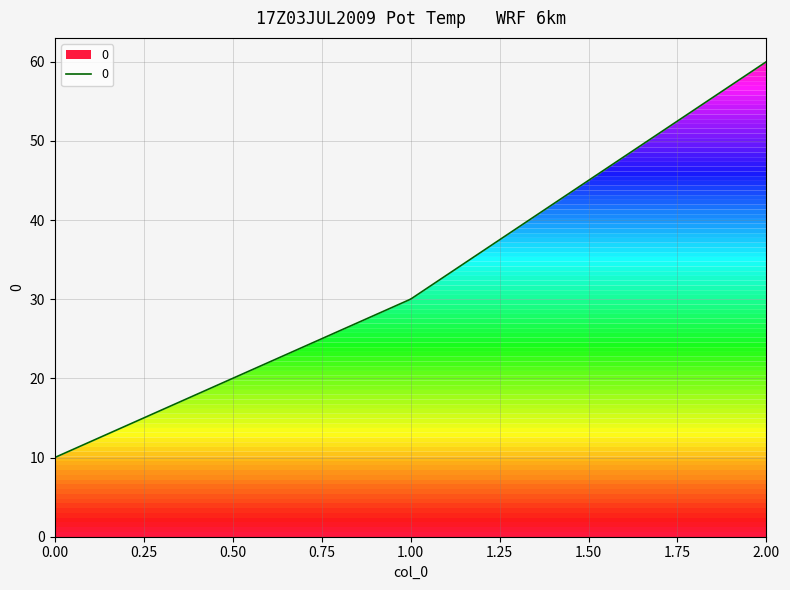

What is the smallest value displayed?

10.0